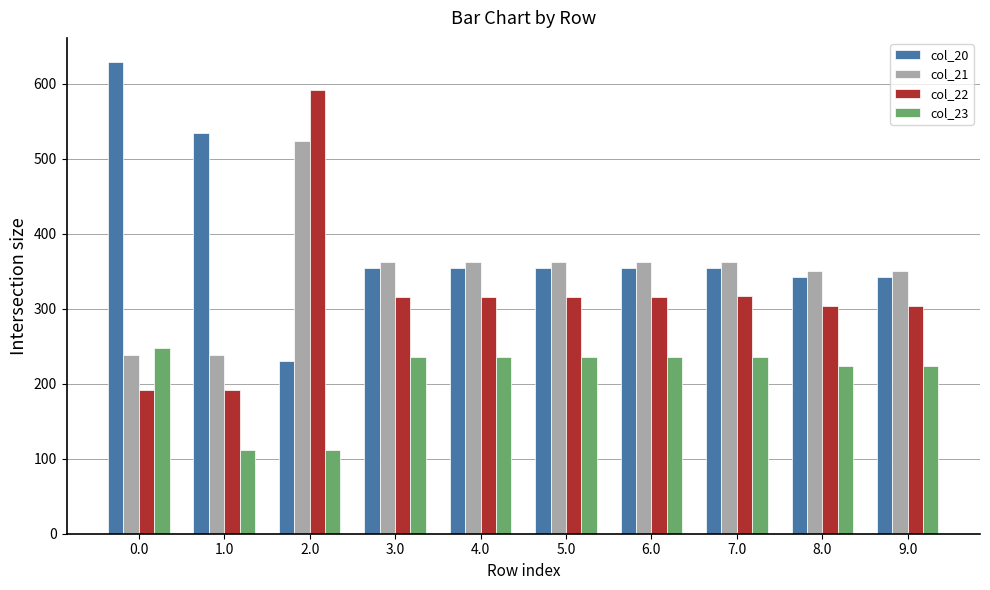

How many values in the col_22 series are below 316?

4